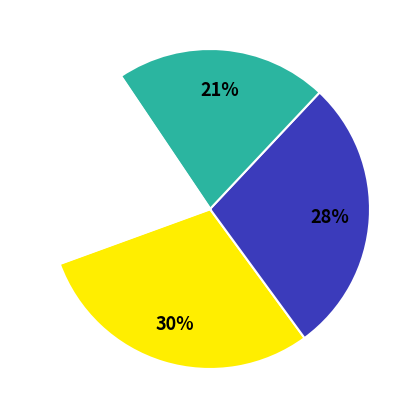

To the nearest percent, what is the average slice percentage?

25%